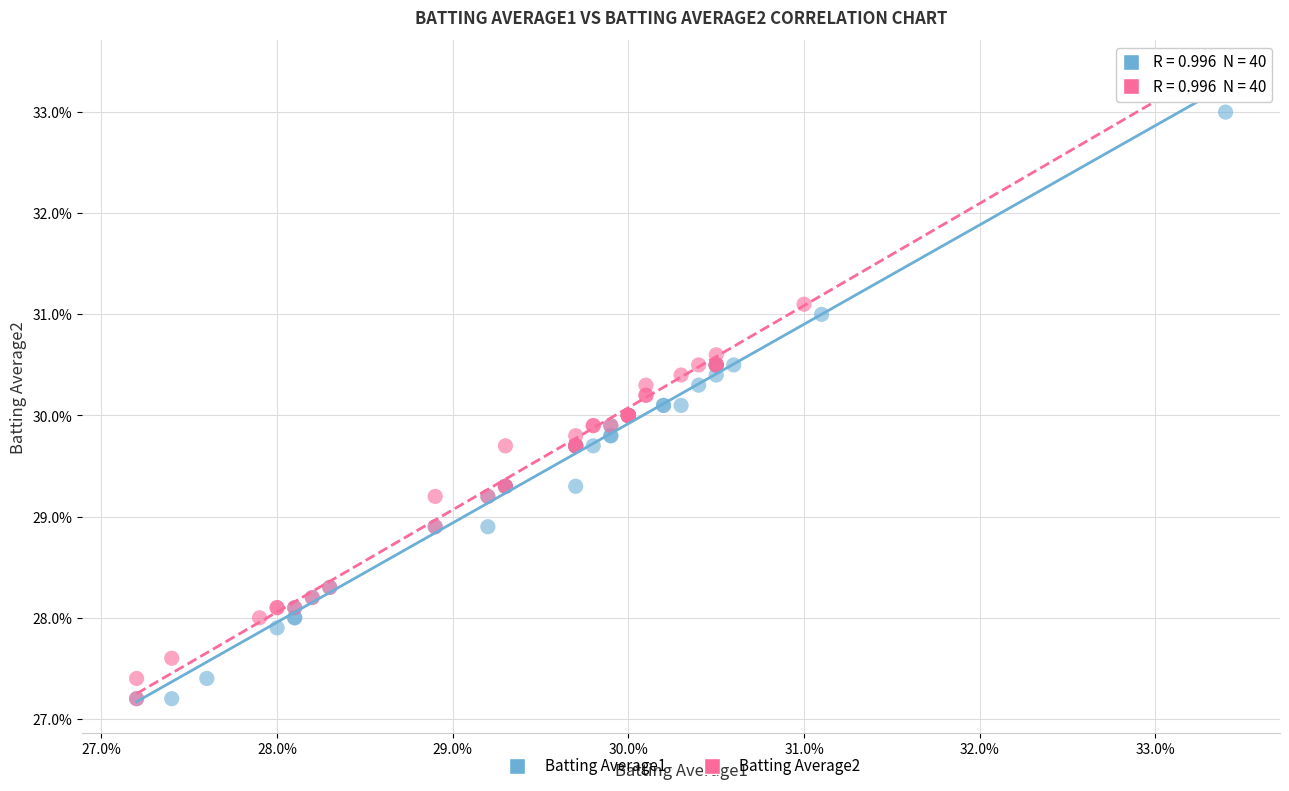

Which series contains the highest Y value?

Batting Average2